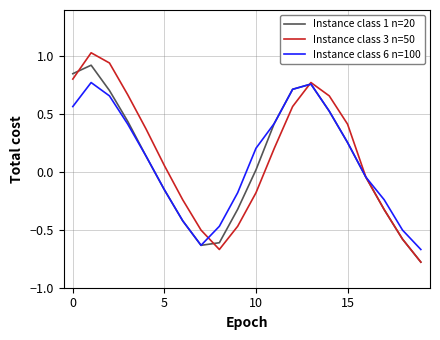

Which series has the widest spread of values?

Instance class 3 n=50